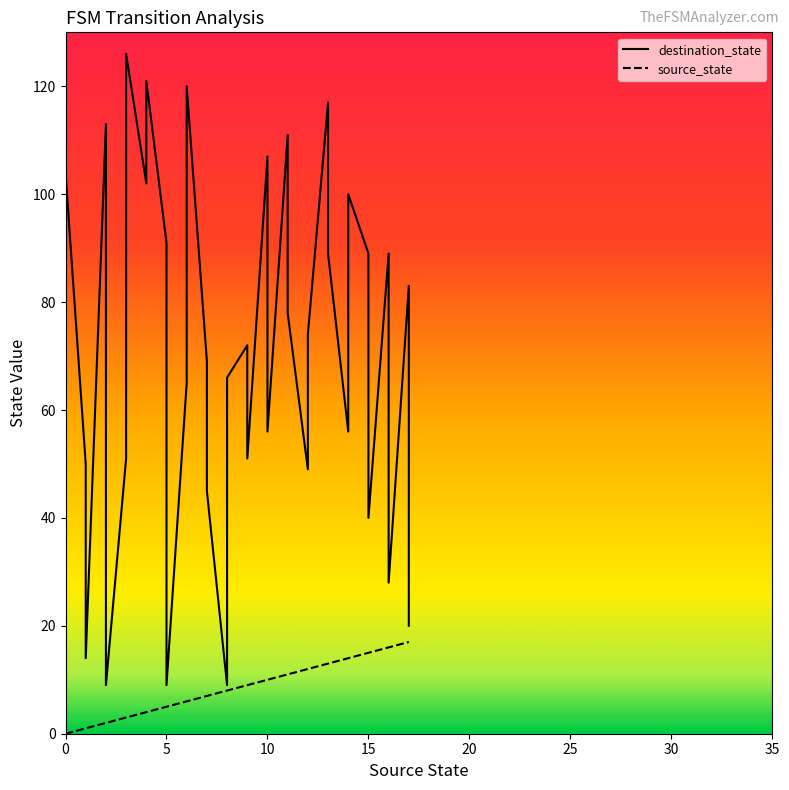

Reading left to right, extract all data points from this chart.

source_state: 0	0	1	1	2	2	3	3	4	4	5	5	6	6	7	7	8	8	9	9	10	10	11	11	12	12	13	13	14	14	15	15	16	16	17	17
destination_state: 98	104	50	14	113	9	51	126	102	121	91	9	65	120	69	45	9	66	72	51	107	56	111	78	49	74	117	89	56	100	89	40	89	28	83	20